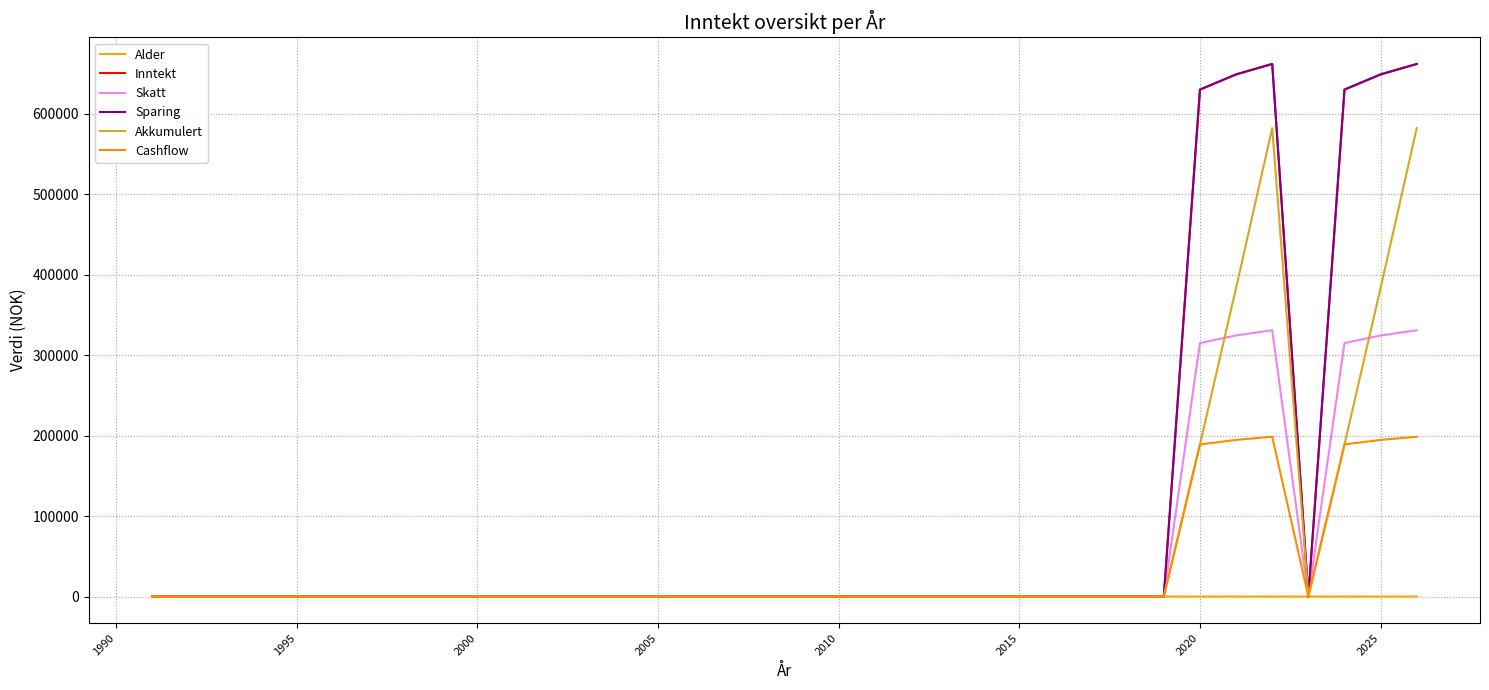

Does the chart display data point markers on the line(s)?

No